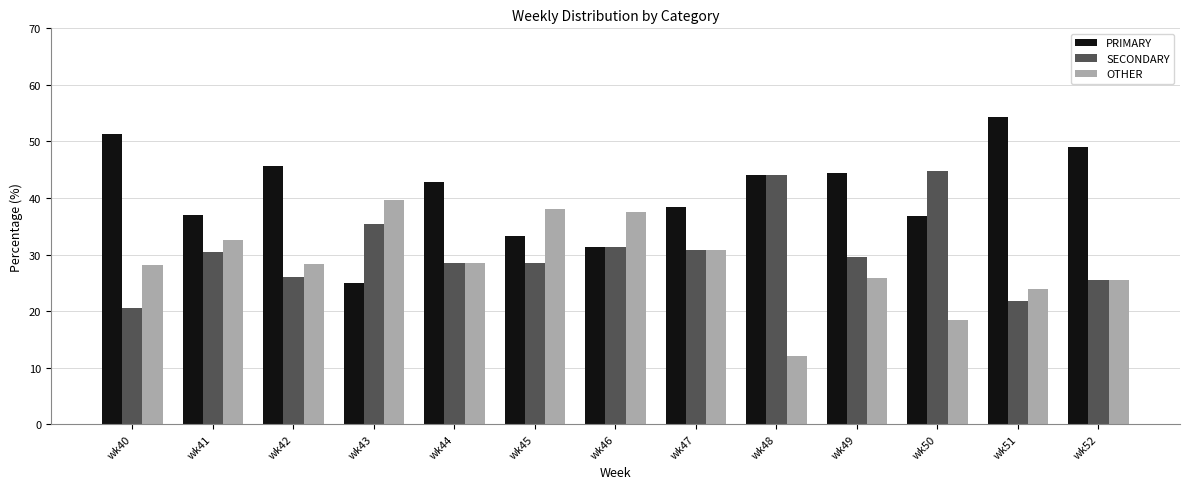

The PRIMARY series shows 54.3 at wk51. True or false?

True